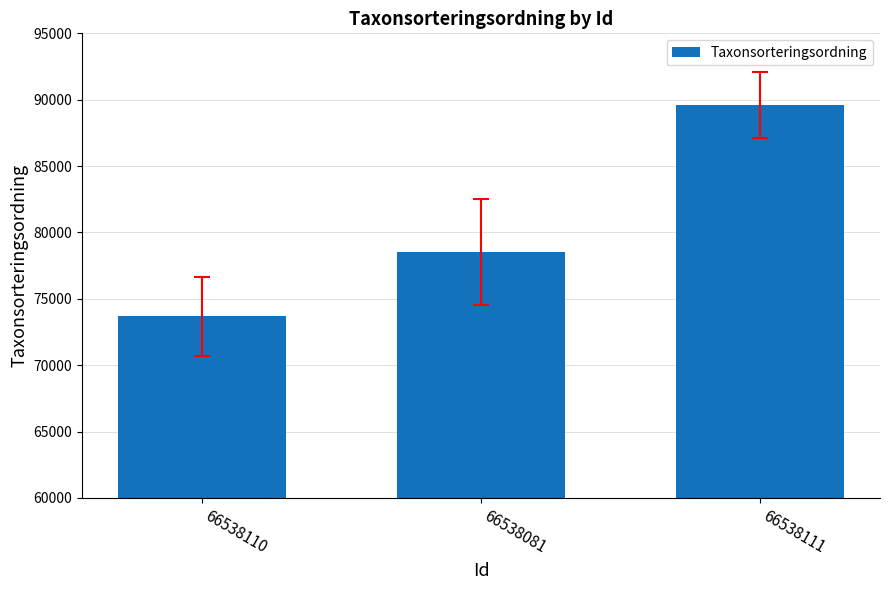

Reading right to left, transcribe all the data shown in this chart.

89588	78503	73678